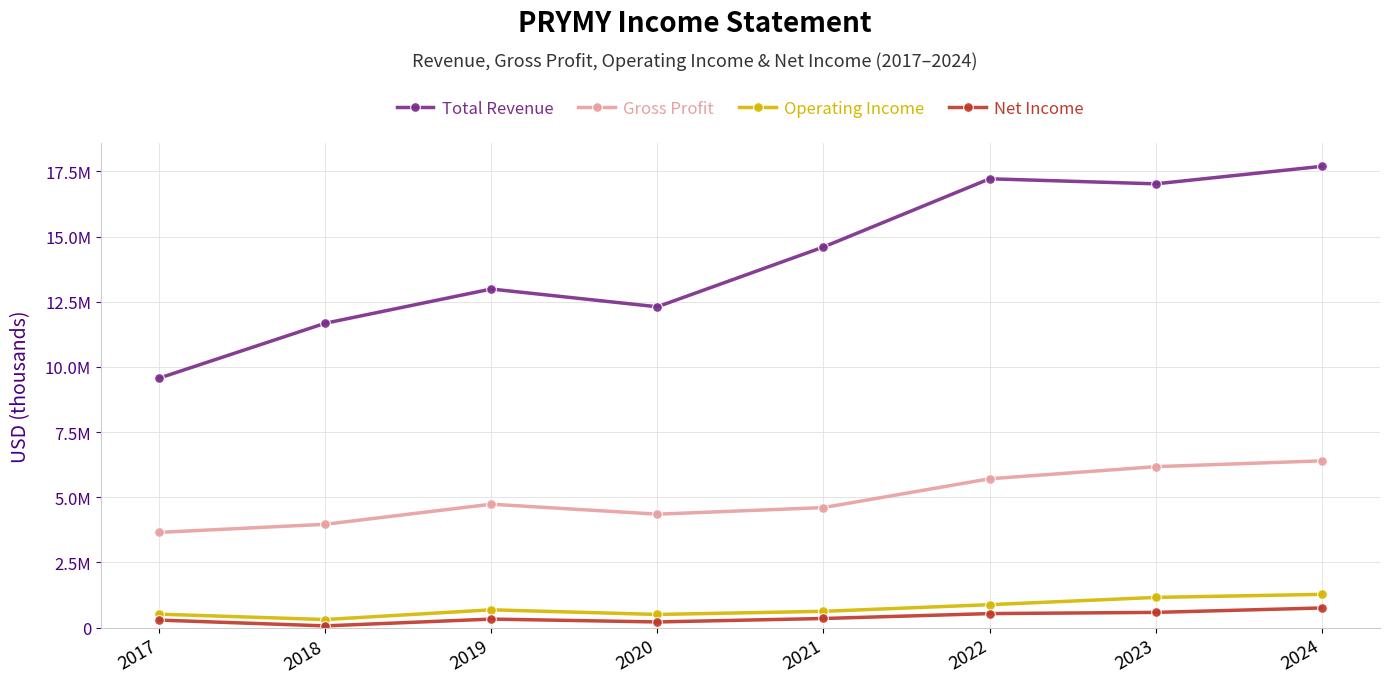

The value of Gross Profit at 2018 is 6434120. True or false?

False